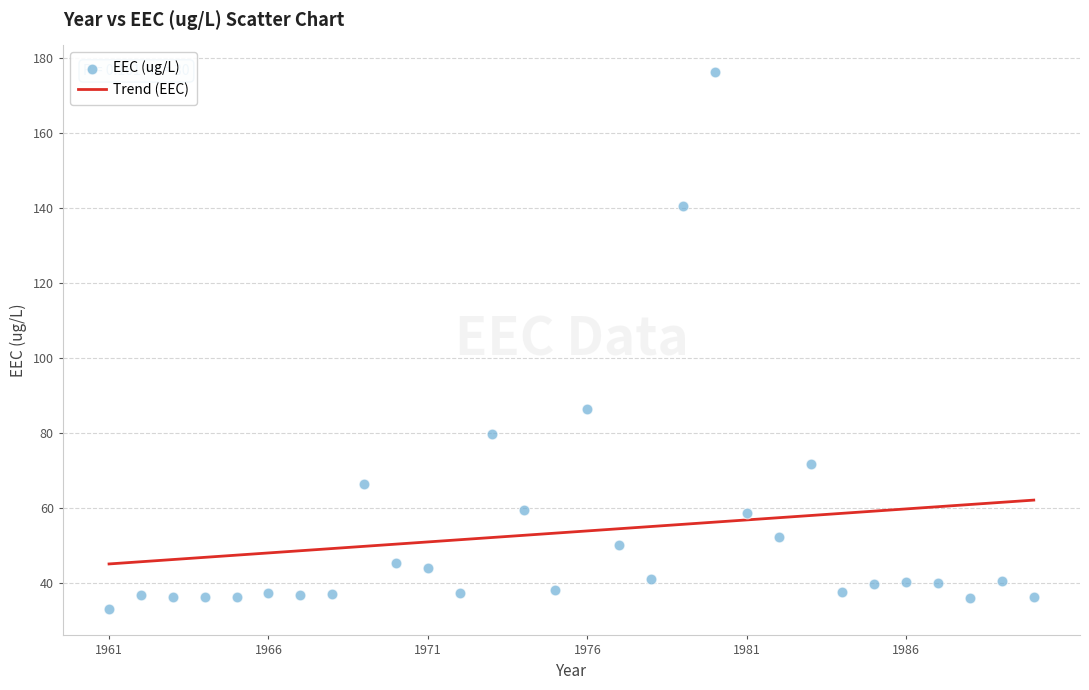

What Y value in the scatter plot is closest to 104?

86.3